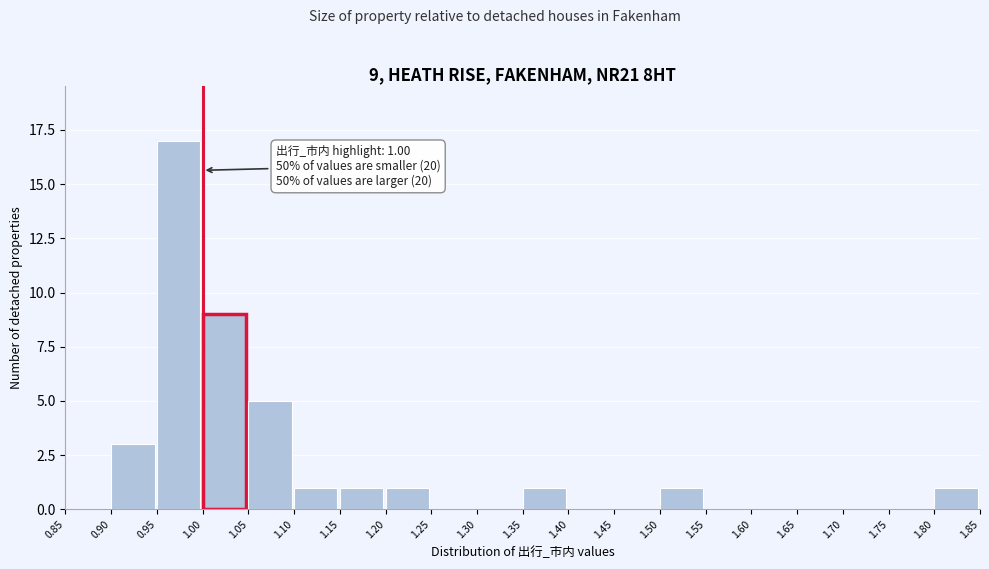

Over which range of the x-axis is the bar tallest?

0.95 to 1.00